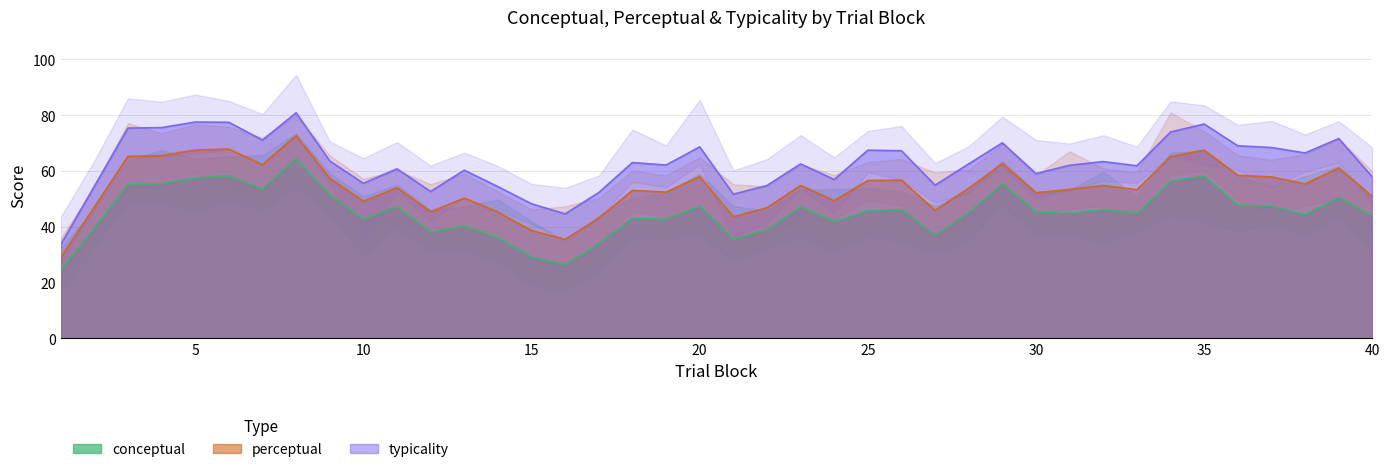

How many lines are shown in the chart?

3